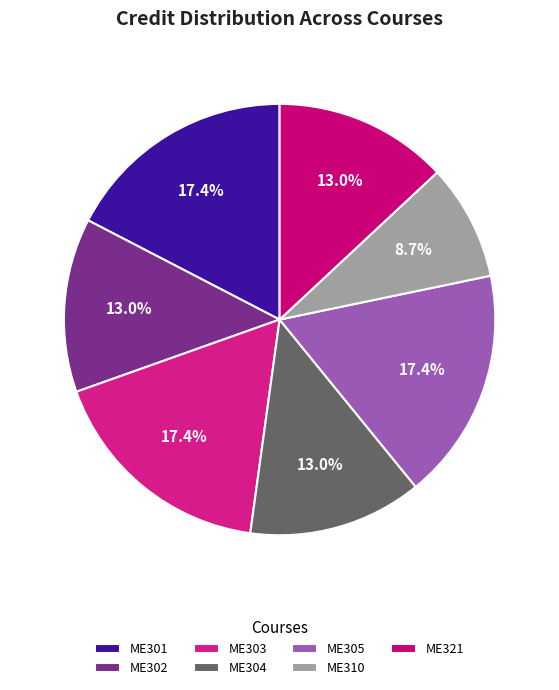

To the nearest percent, what is the difference between the ME305 and ME302 slice percentages?

4%